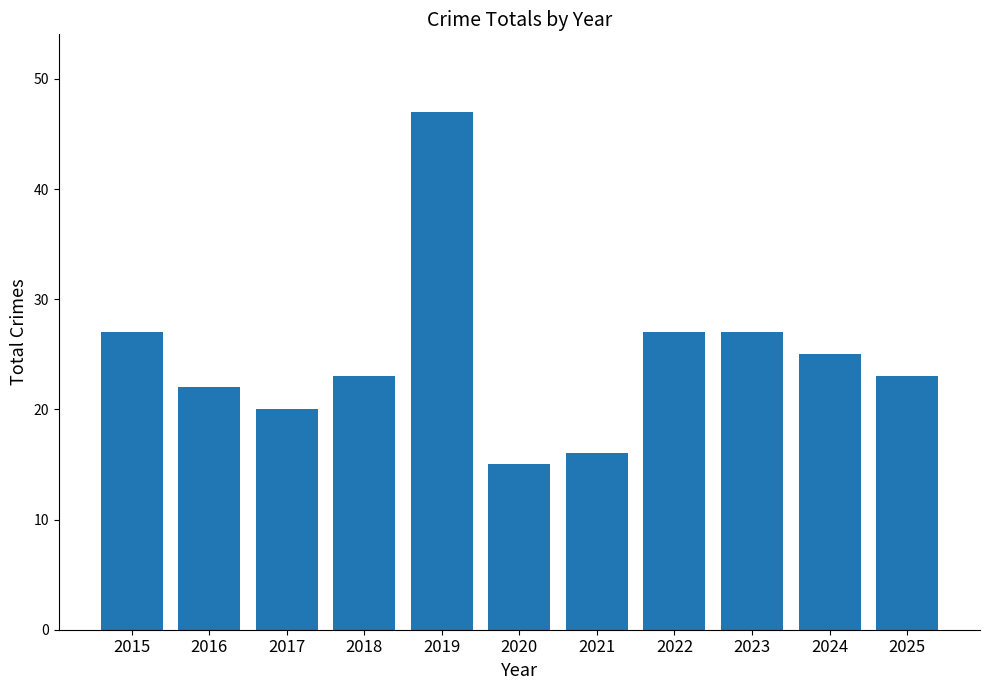

Which has a higher value, 2018 or 2021?

2018